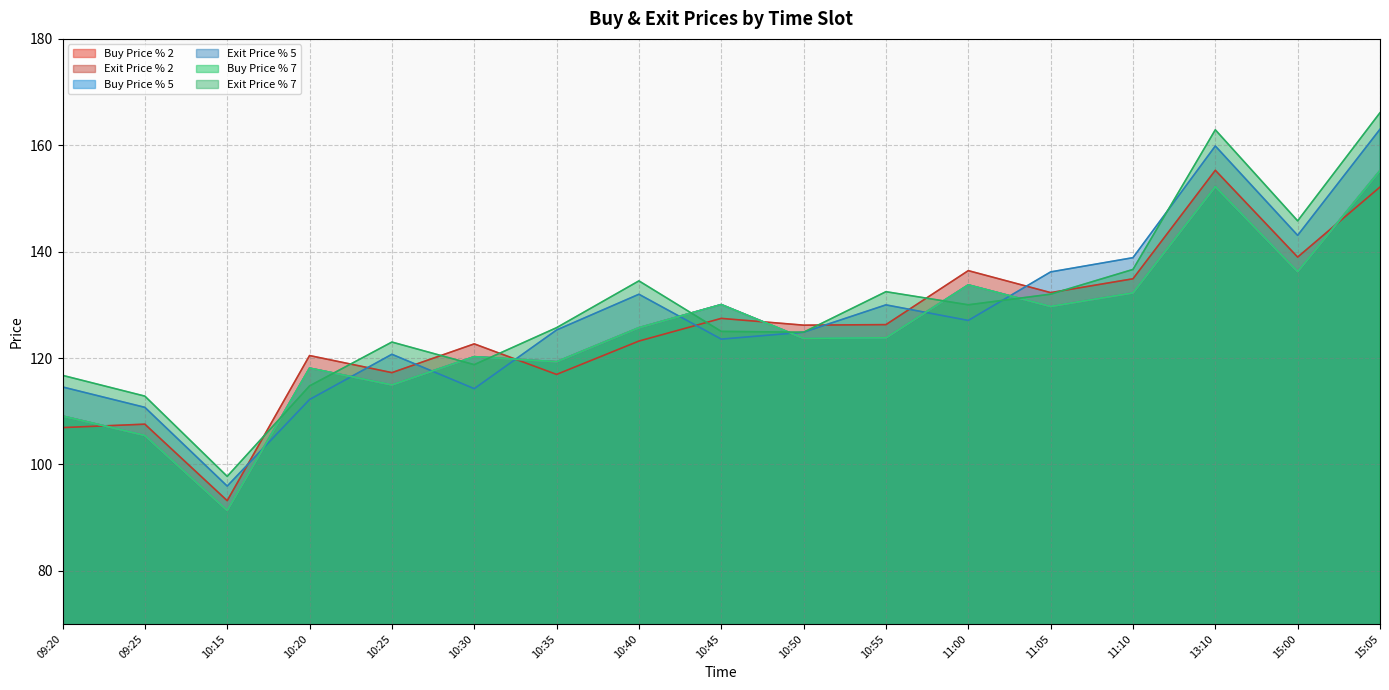

The value of Exit Price % 7 at 15:00 is 145.8. True or false?

True